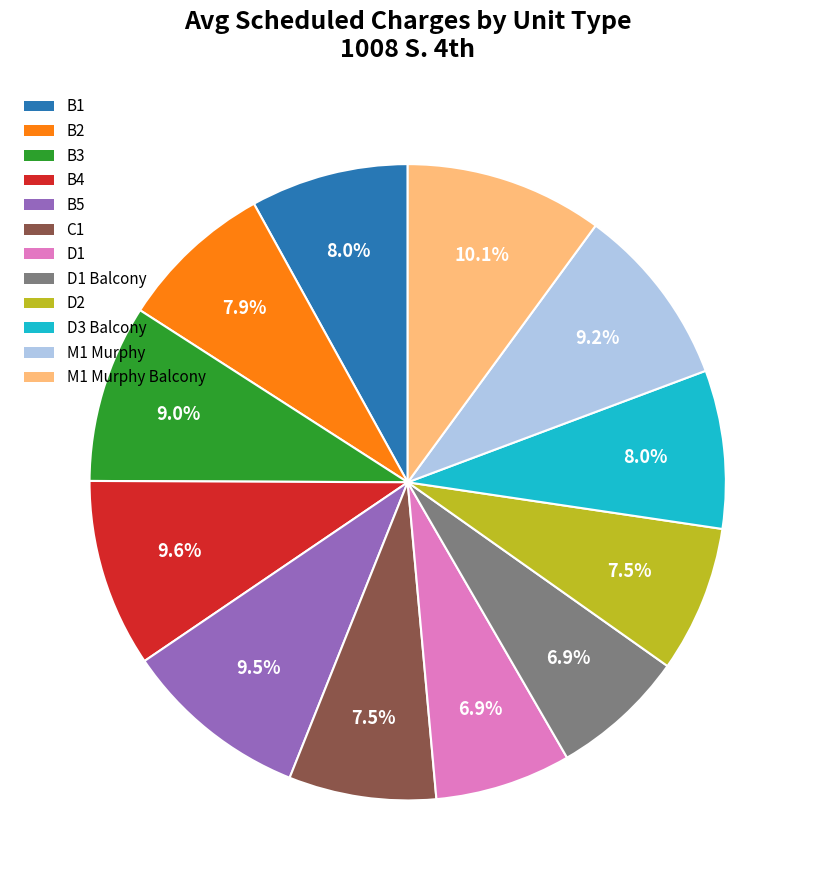

Is there a majority slice in this chart?

No